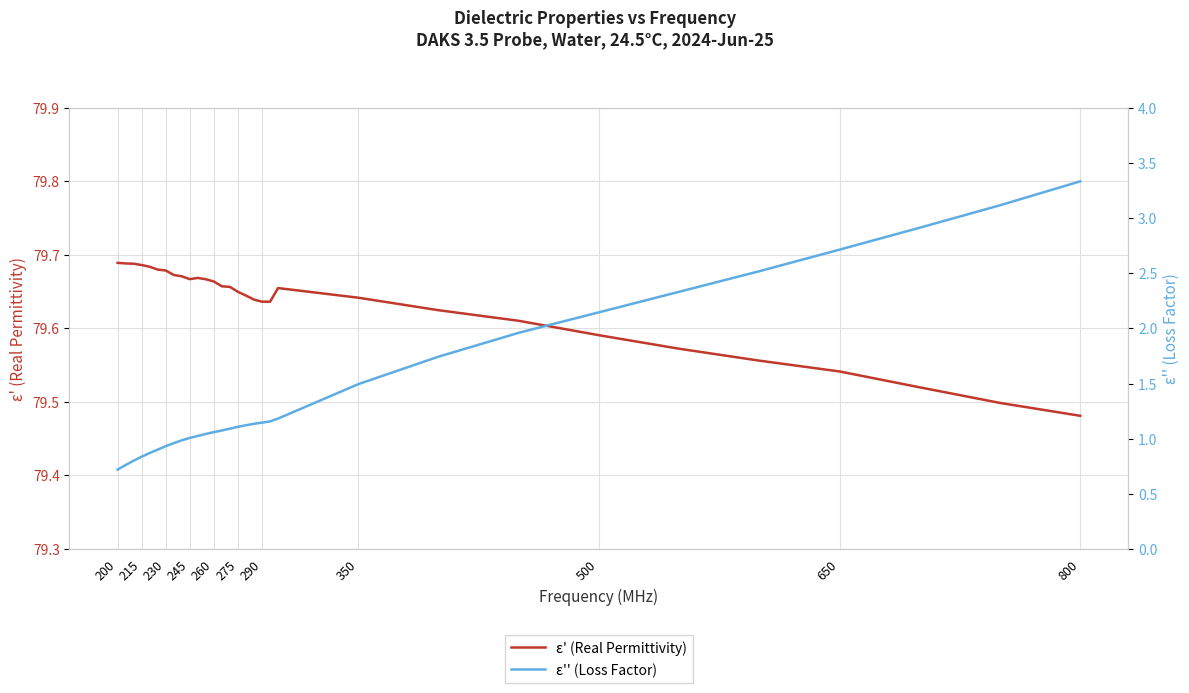

At which label is ε' (Real Permittivity) closest to 79?

800